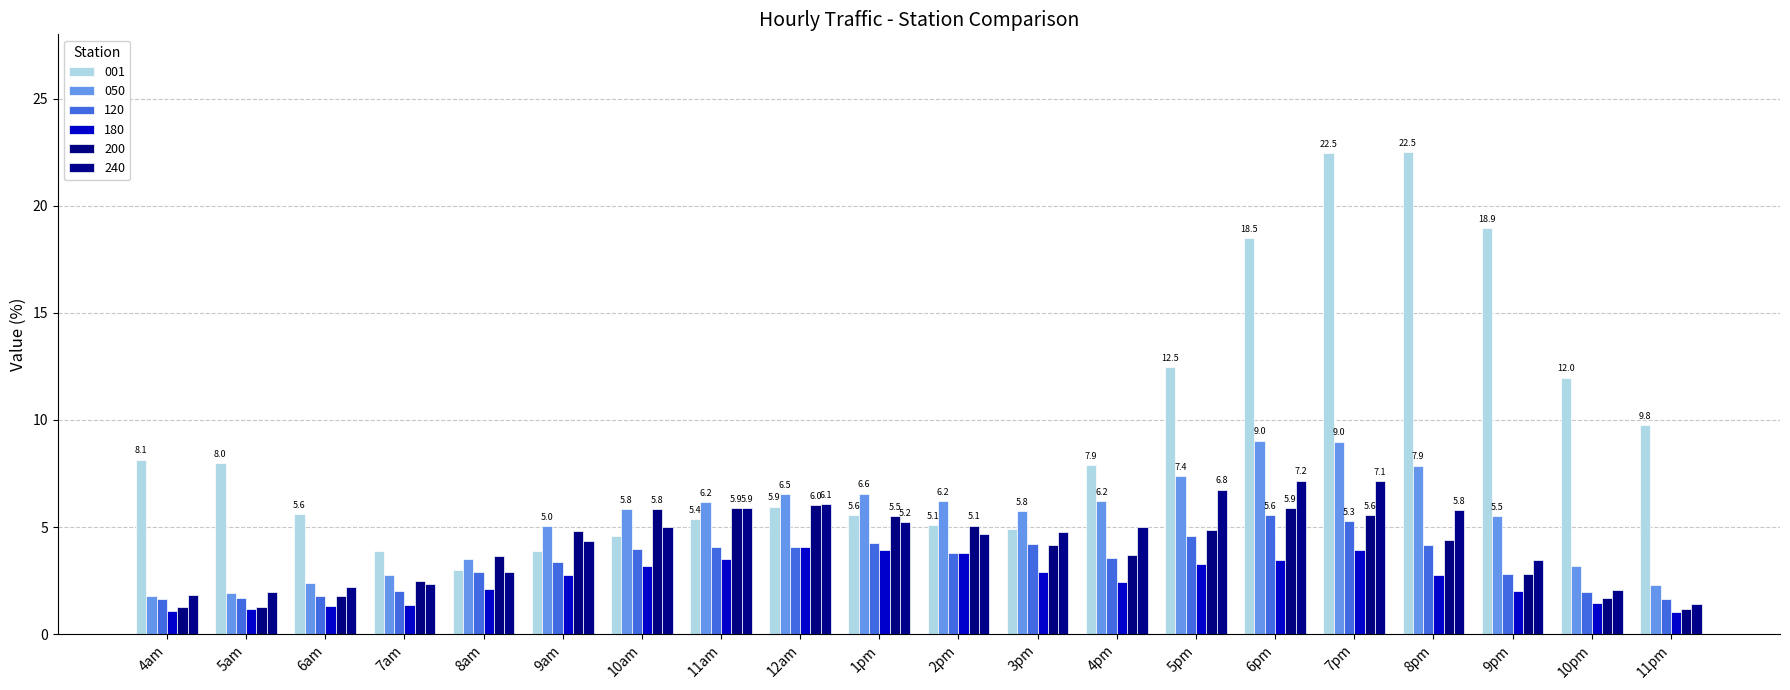

What is the label of the 5th bar from the right?

7pm